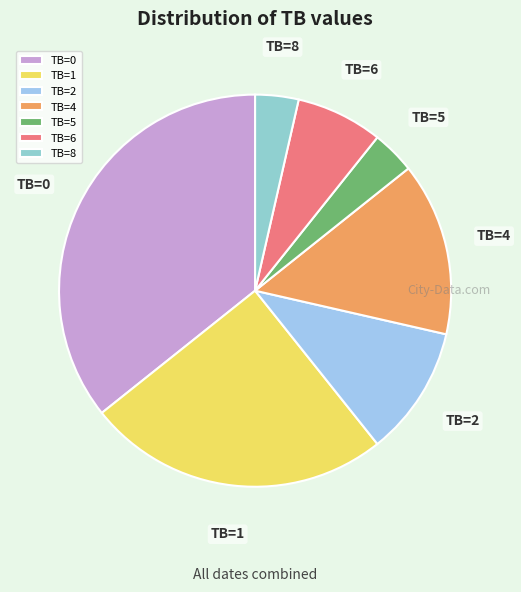

Between TB=1 and TB=4, which is larger?

TB=1